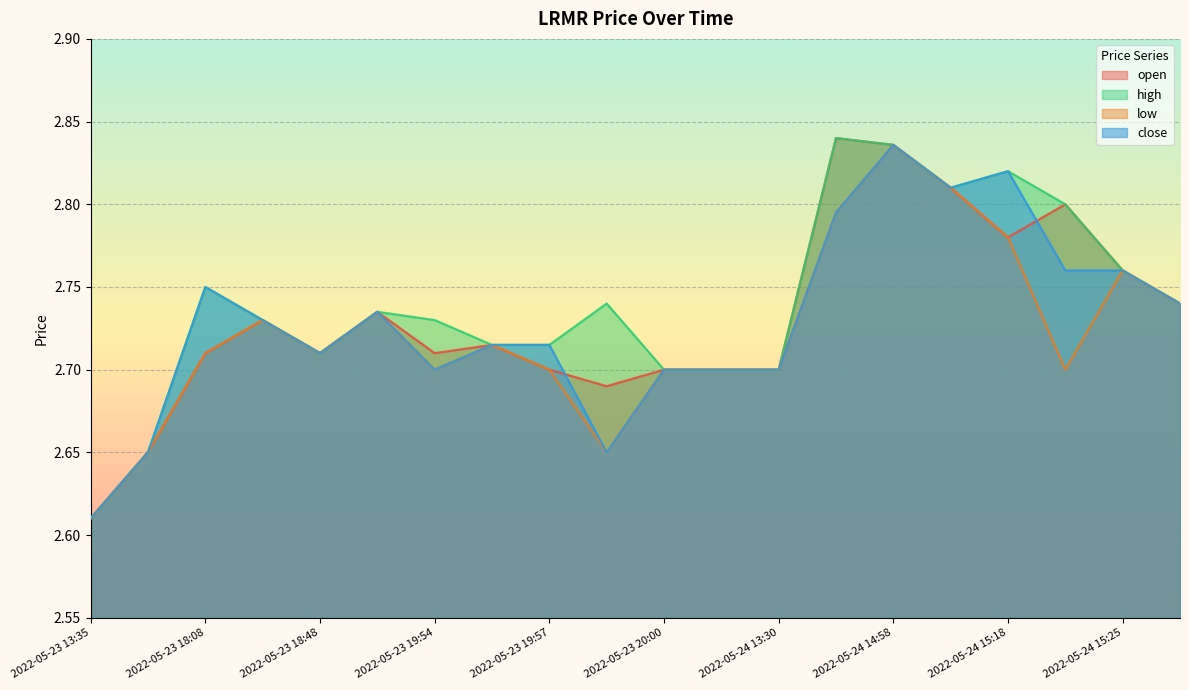

Does the chart display data point markers on the line(s)?

No